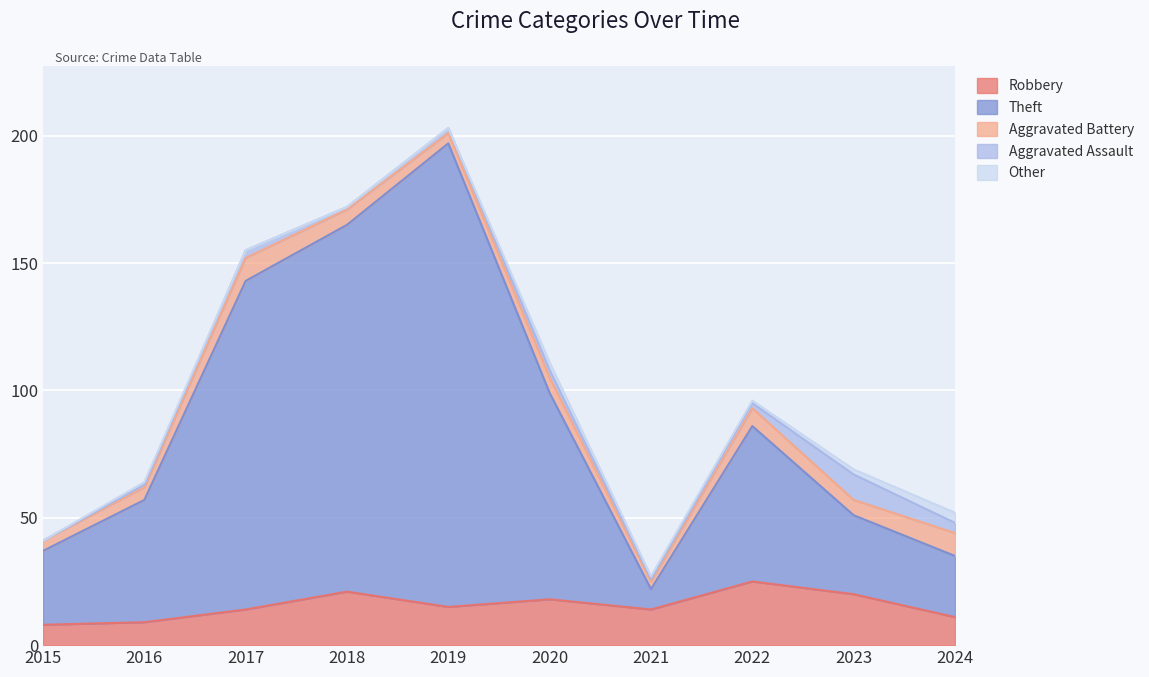

What is the maximum value for Theft?

182